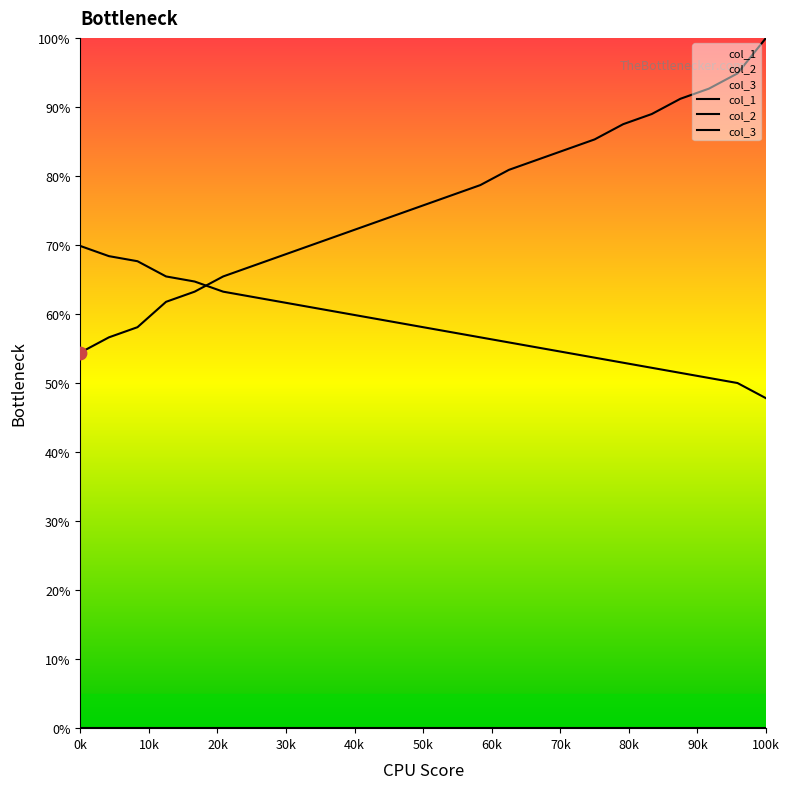

Which series has the largest total across all categories?

col_1